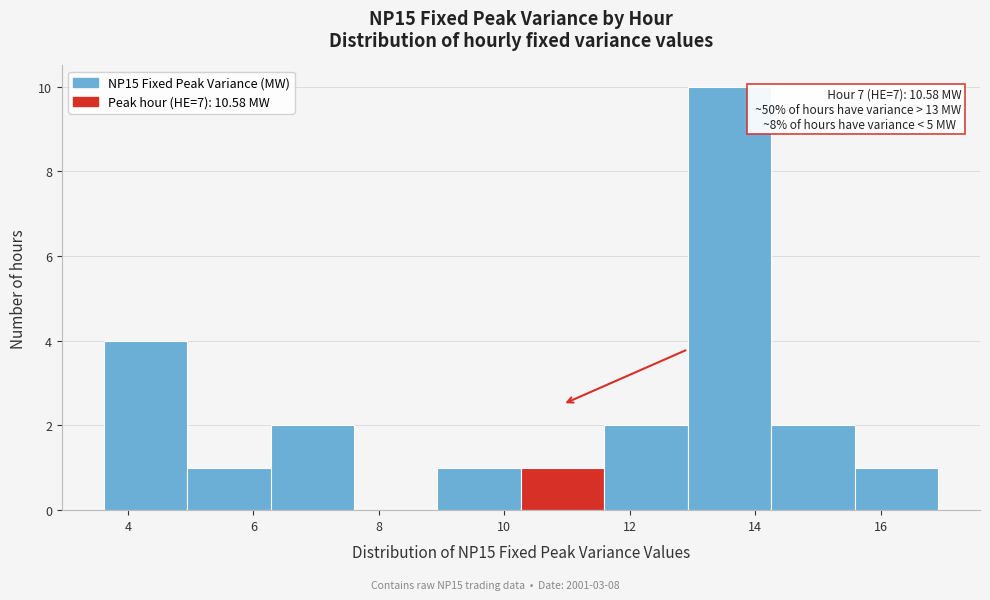

Which range on the x-axis has the tallest bar?

13.0 to 14.2